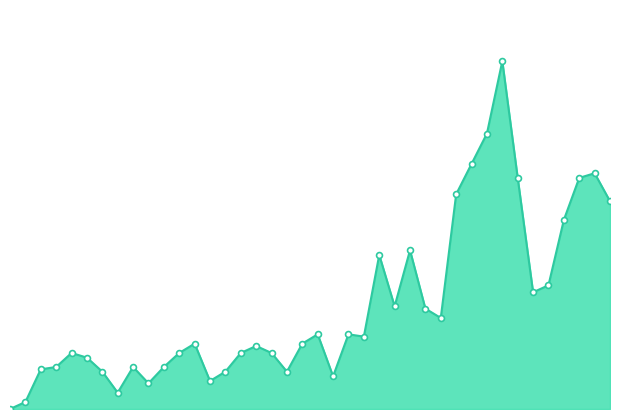

How many lines are shown in the chart?

1